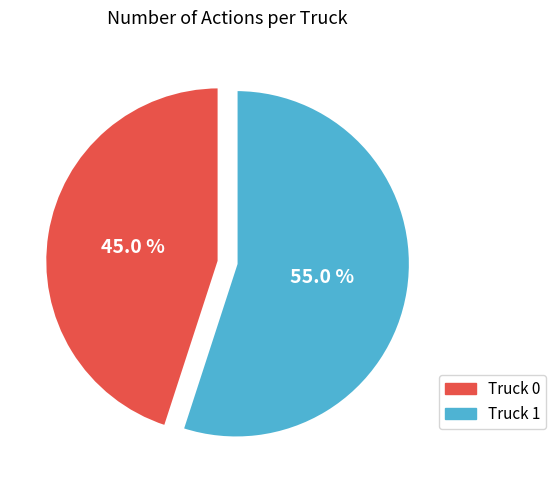

What percentage is NOT represented by Truck 0?

55.0%